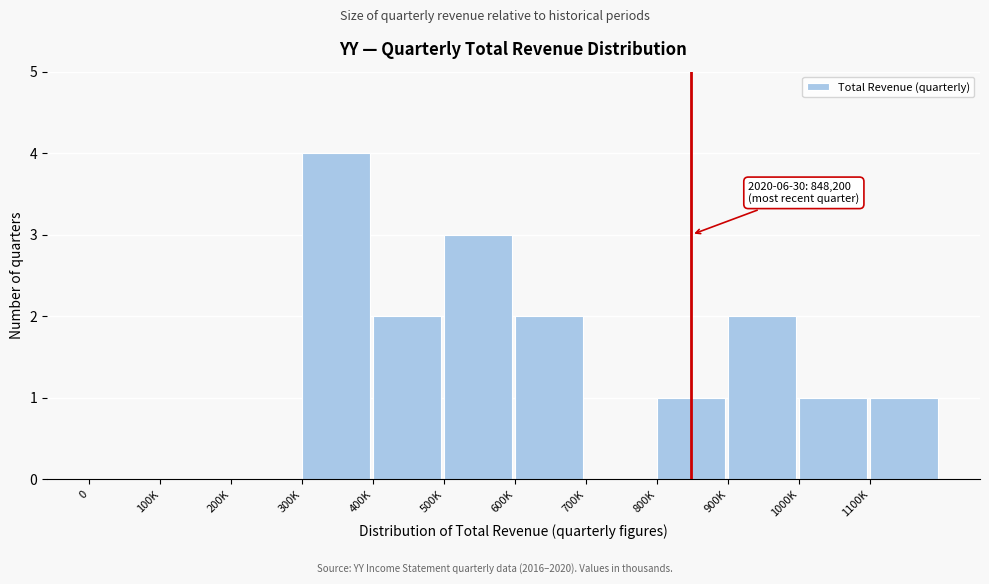

Reading left to right, extract all data points from this chart.

0=0	100K=0	200K=0	300K=4	400K=2	500K=3	600K=2	700K=0	800K=1	900K=2	1000K=1	1100K=1